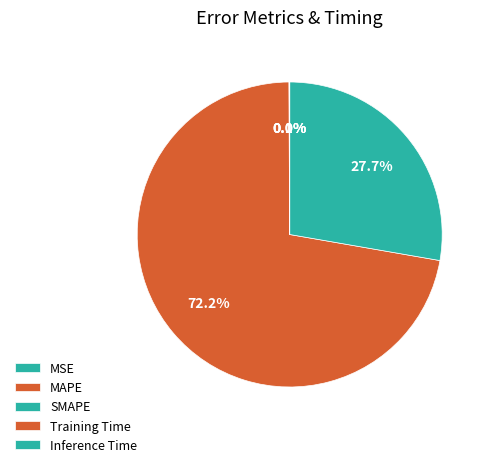

Approximately how many times larger is the value at MAPE compared to SMAPE?

2.6